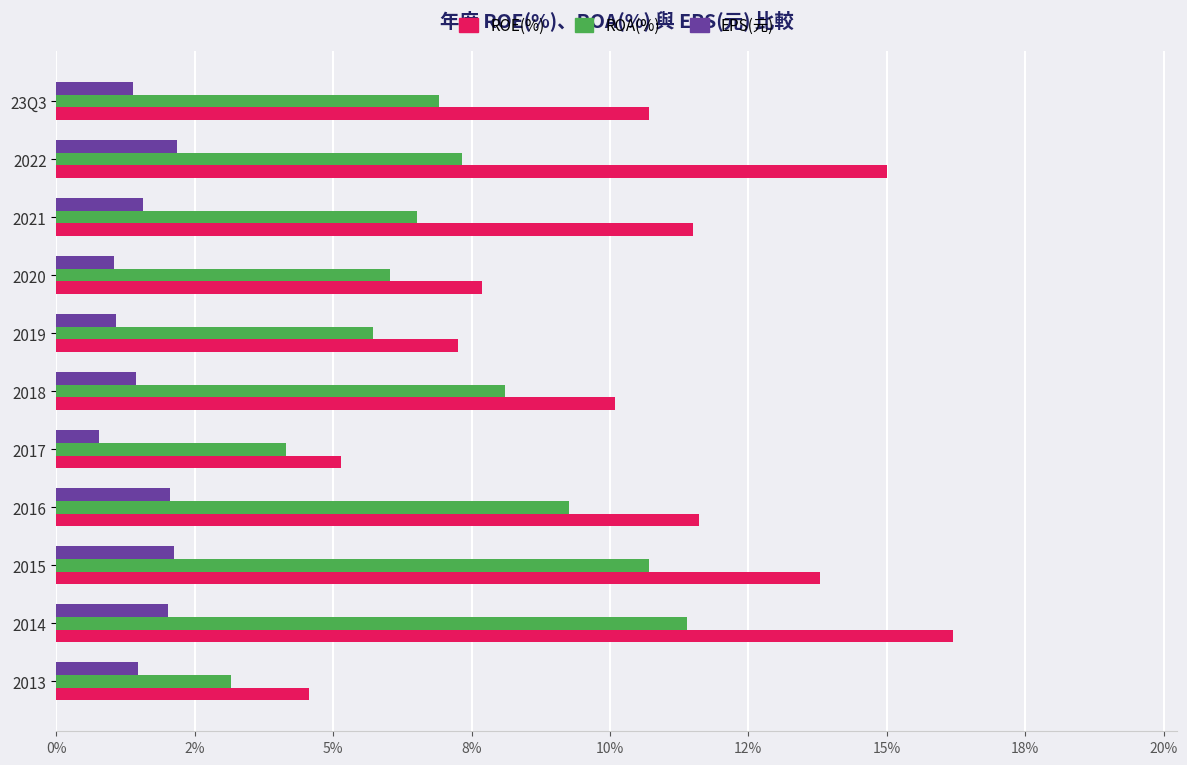

What are all the series names shown in the legend?

ROE(%), ROA(%), EPS(元)